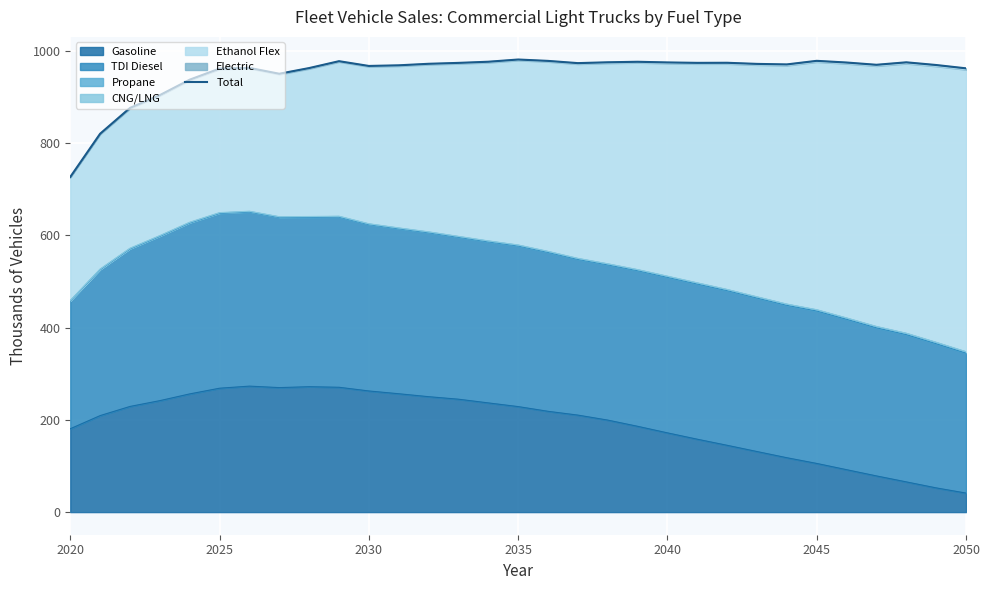

What is the minimum value for Gasoline?

41.2